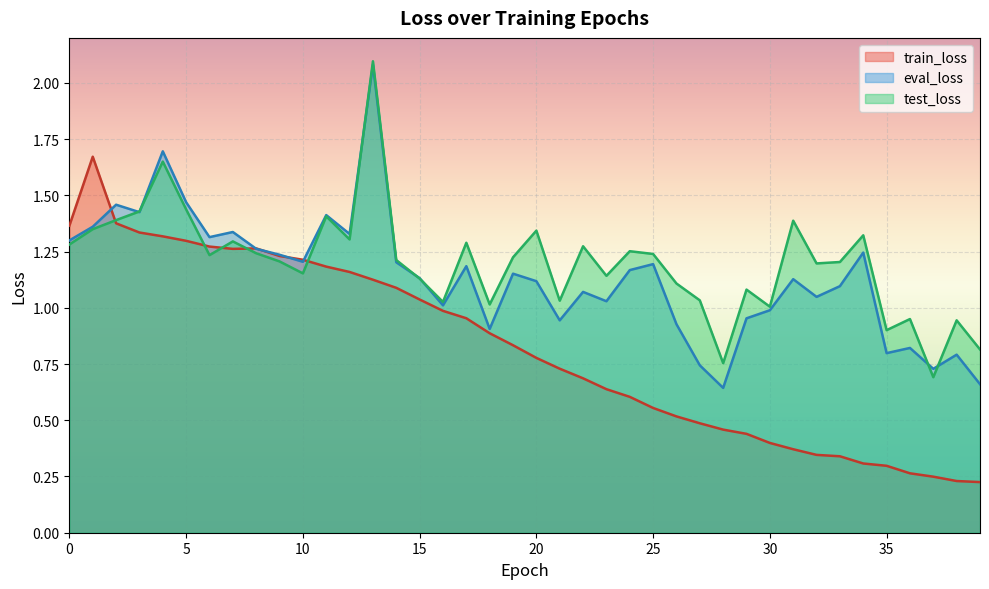

Count the number of categories in the chart.

40